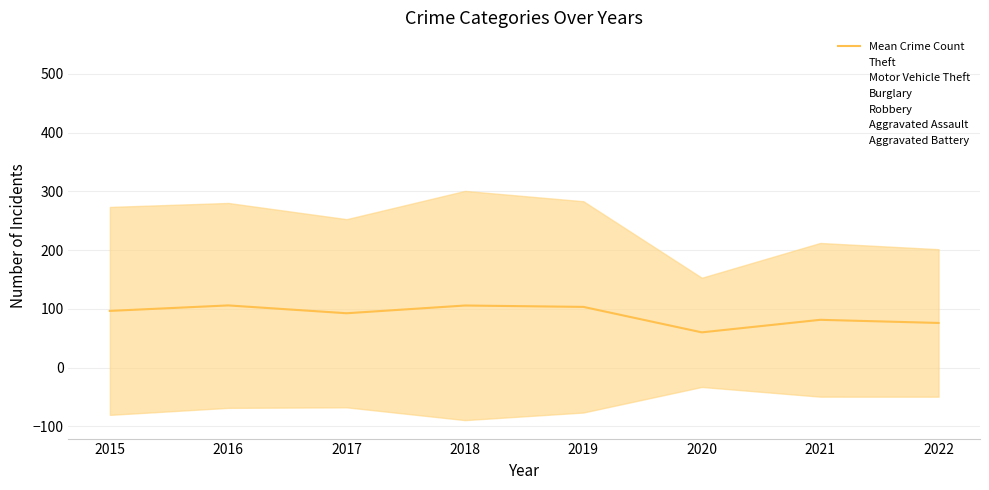

What is the ratio of the value at 2016 to the value at 2022?

1.4